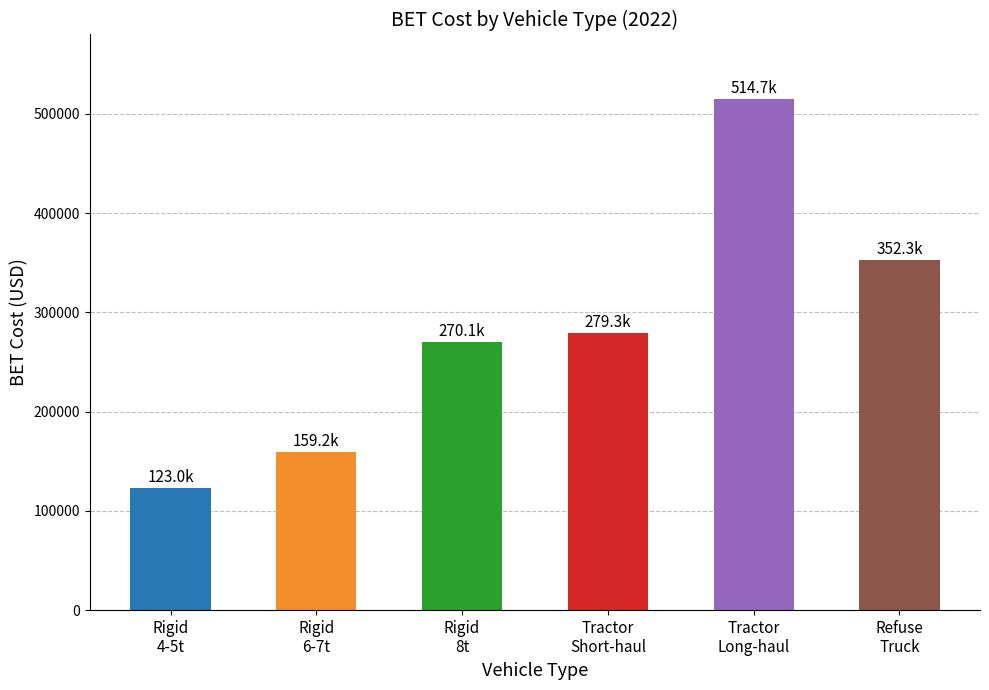

True or false: the data shows 565986.1 at Refuse
Truck.

False